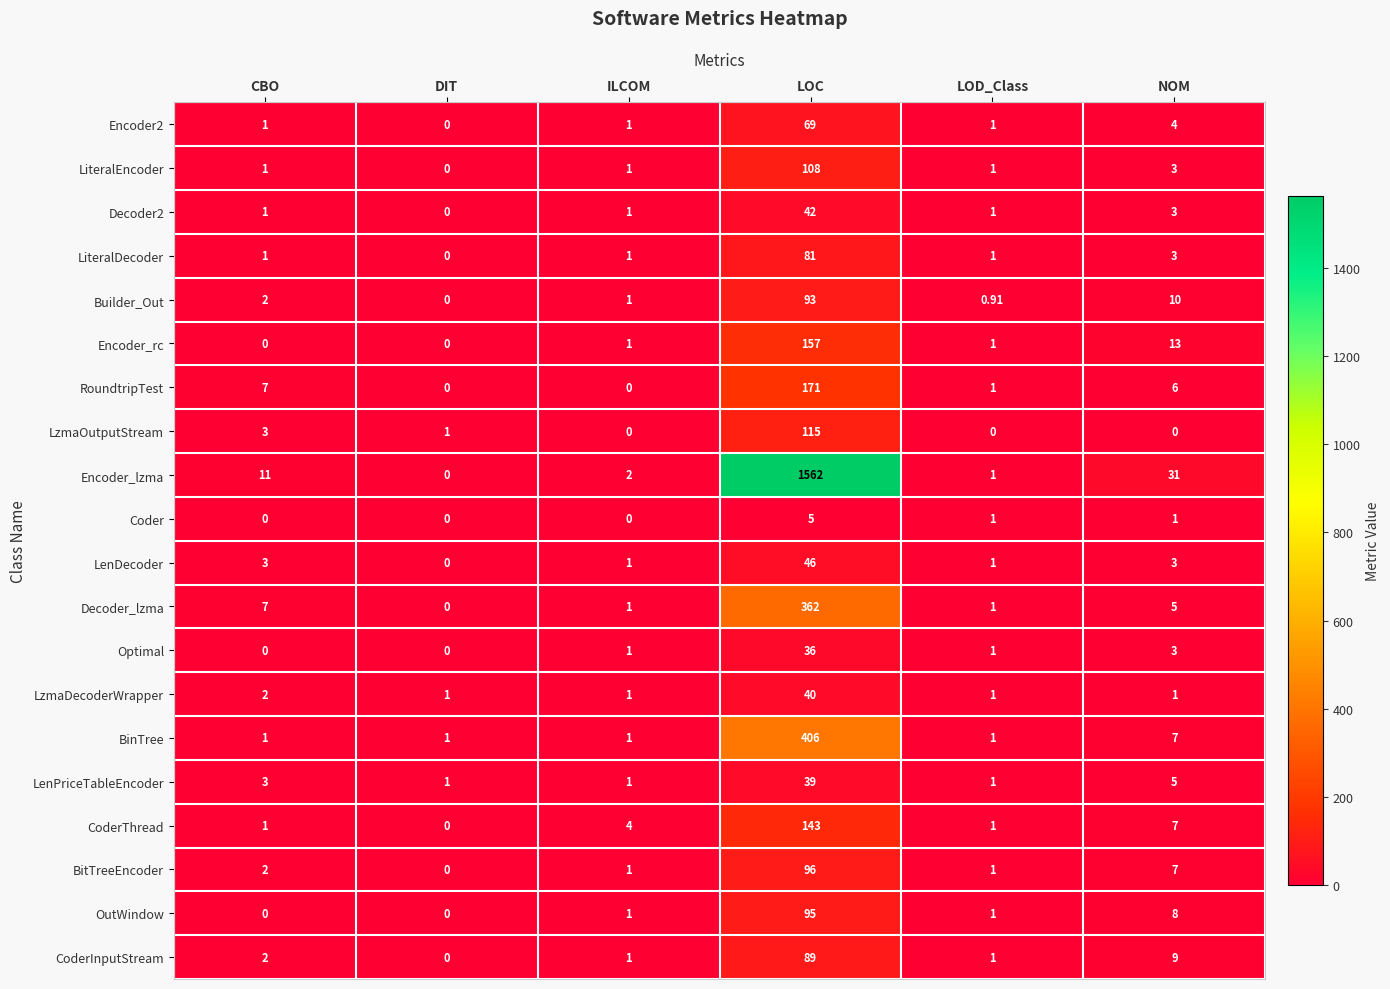

Which series has the widest spread of values?

Encoder_lzma